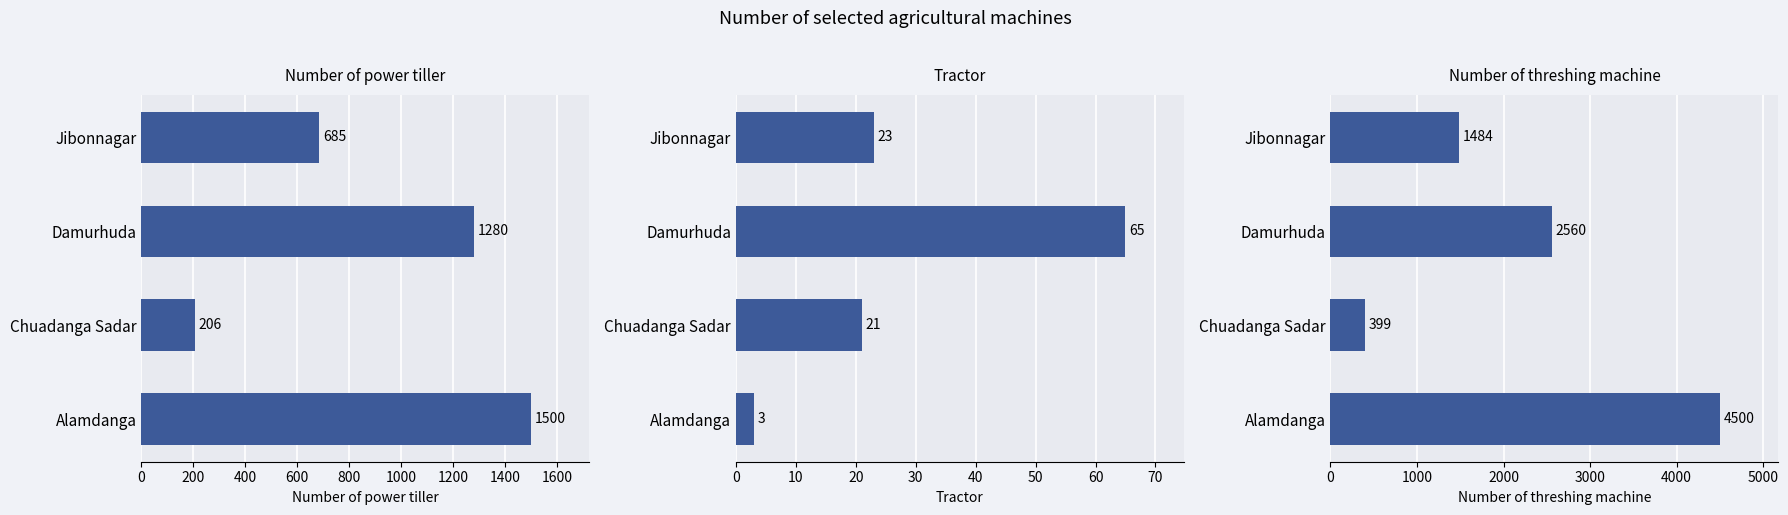

Which series has the widest spread of values?

Number of threshing machine